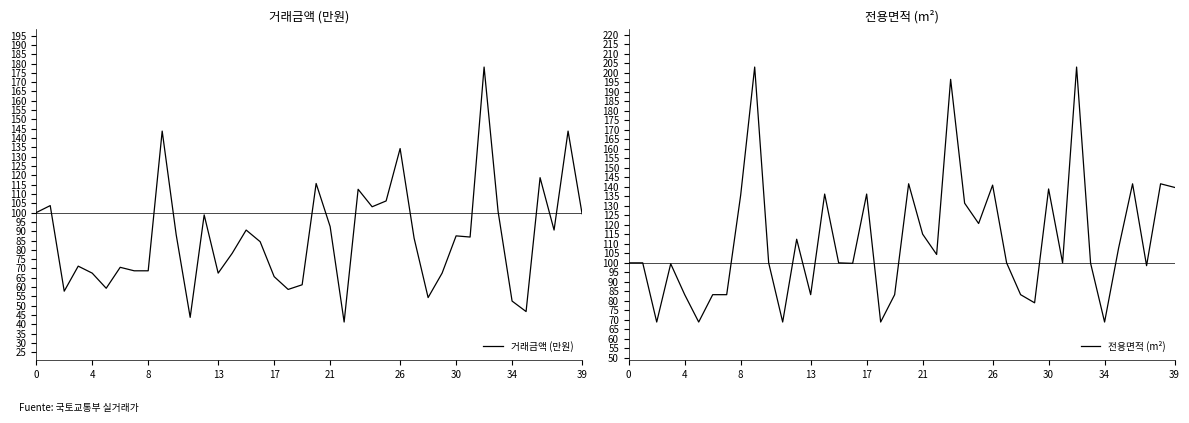

How many lines are shown in the chart?

2